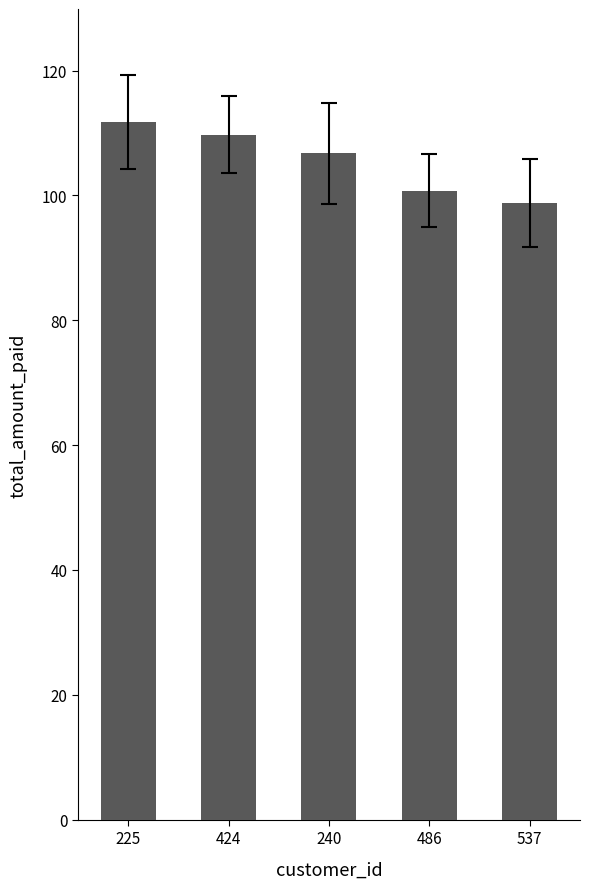

Reading left to right, extract all data points from this chart.

225=111.8	424=109.7	240=106.8	486=100.8	537=98.8